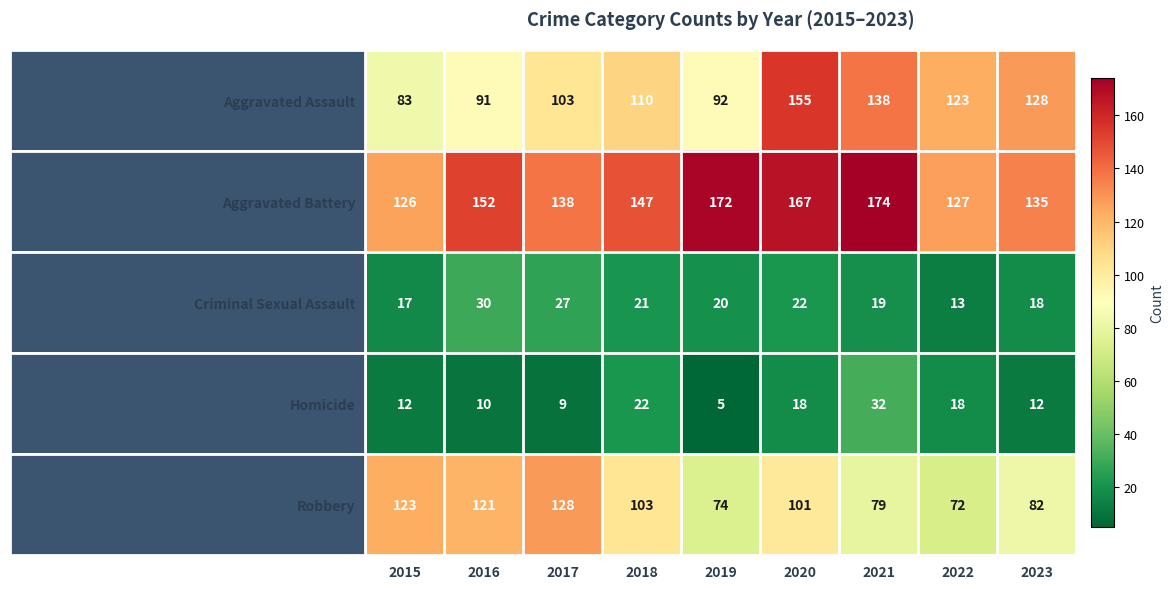

What is the difference between the maximum and minimum values in the Homicide series?

27